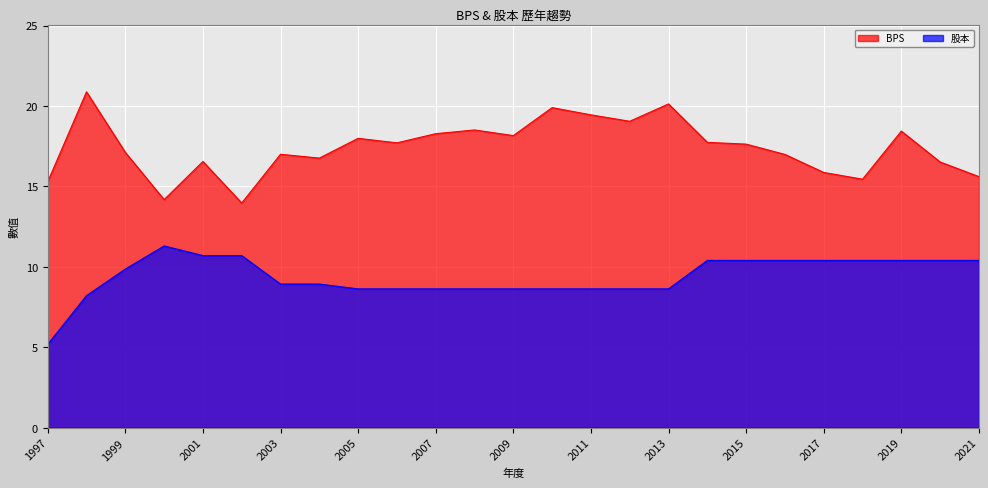

List the series in order of their overall mean, highest first.

BPS, 股本